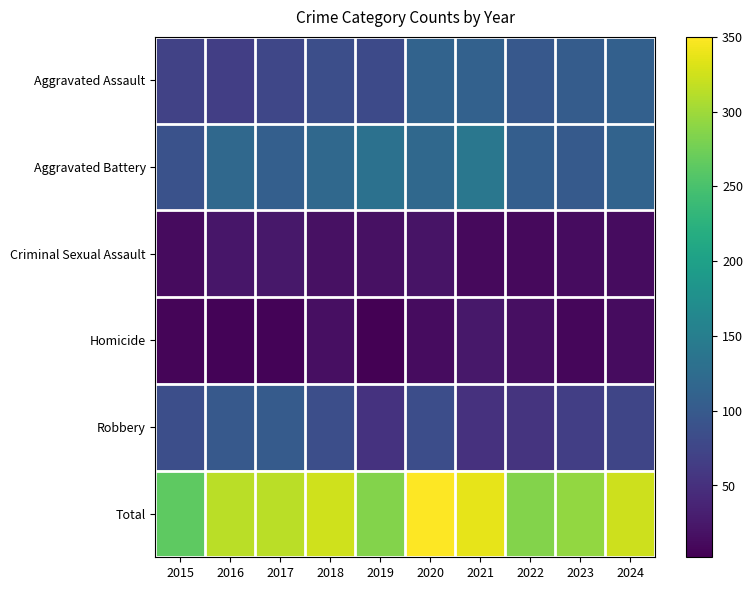

Which series has the widest spread of values?

Total